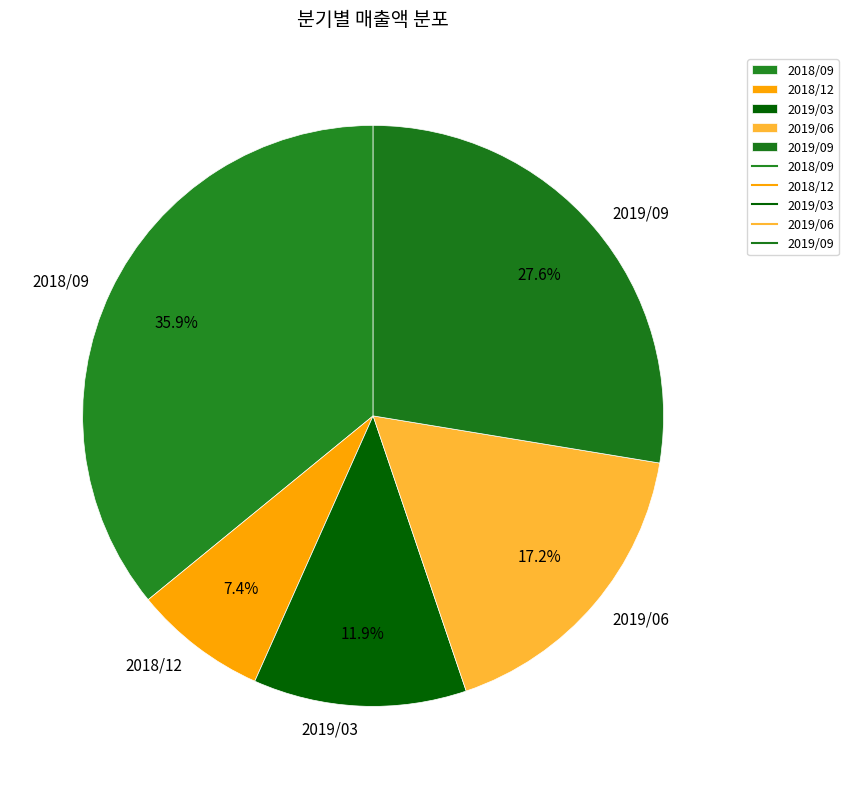

Is there any slice that represents more than half of the pie?

No